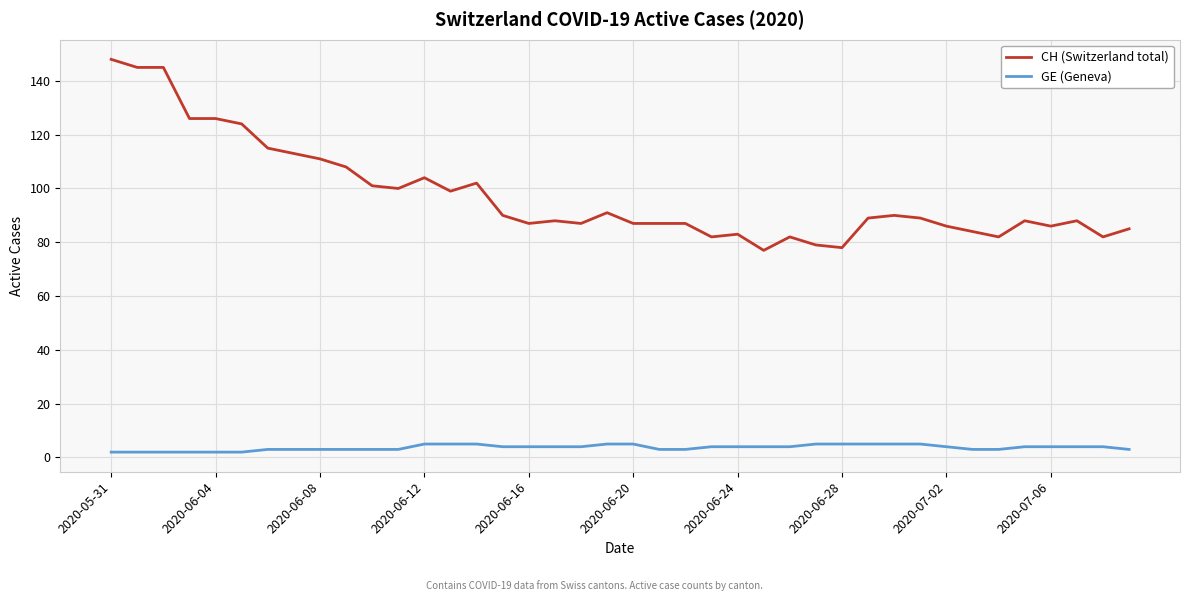

What is the greatest value displayed?

148